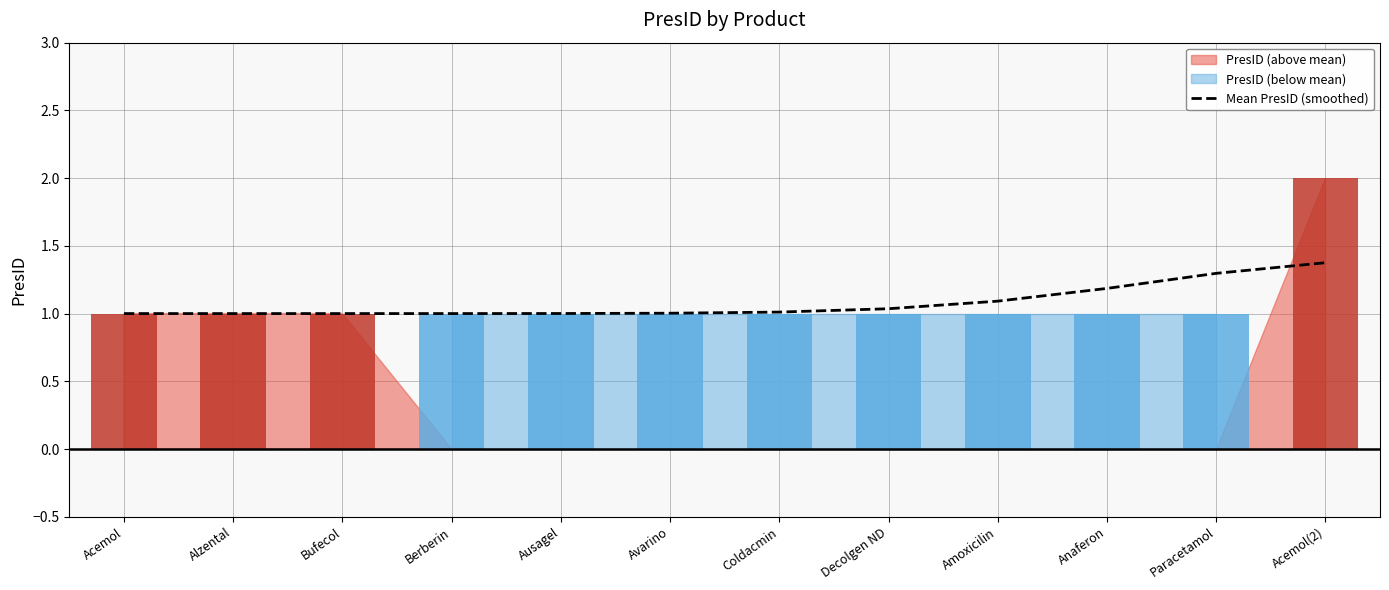

What is the highest value of the Mean PresID (smoothed) series?

1.4